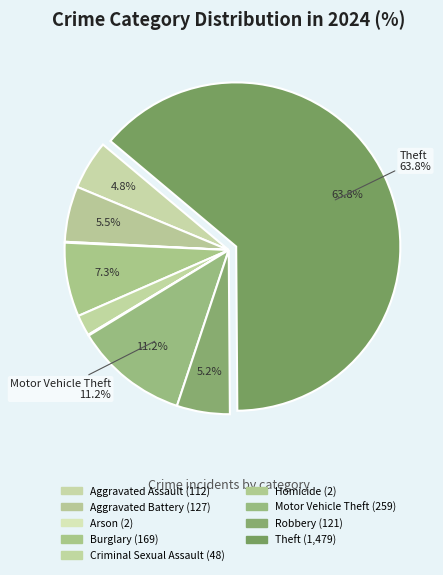

Rank the categories by value from lowest to highest.

Arson, Homicide, Criminal Sexual Assault, Aggravated Assault, Robbery, Aggravated Battery, Burglary, Motor Vehicle Theft, Theft